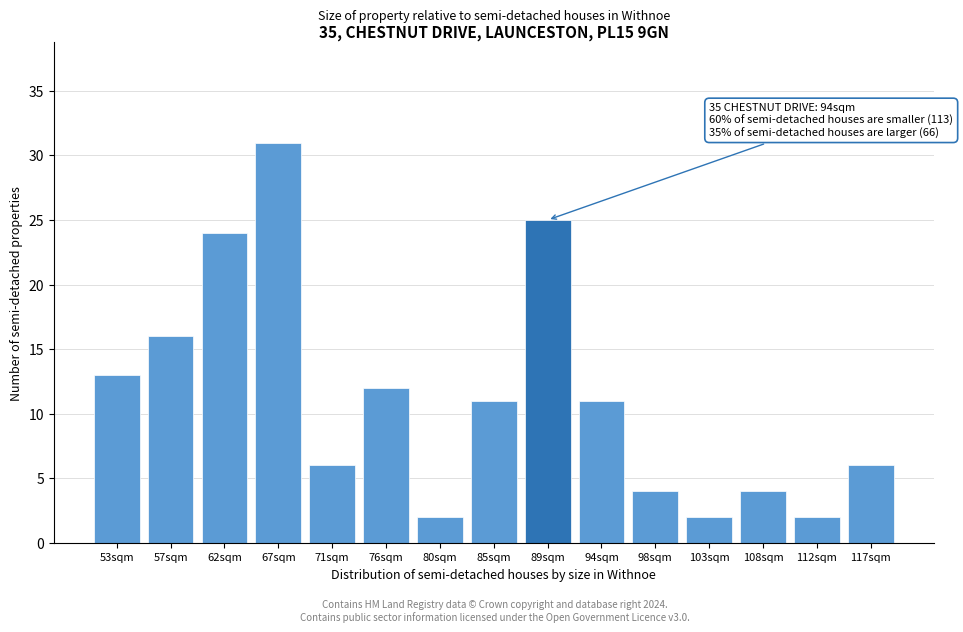

Reading left to right, what are all the values shown in this chart?

13	16	24	31	6	12	2	11	25	11	4	2	4	2	6